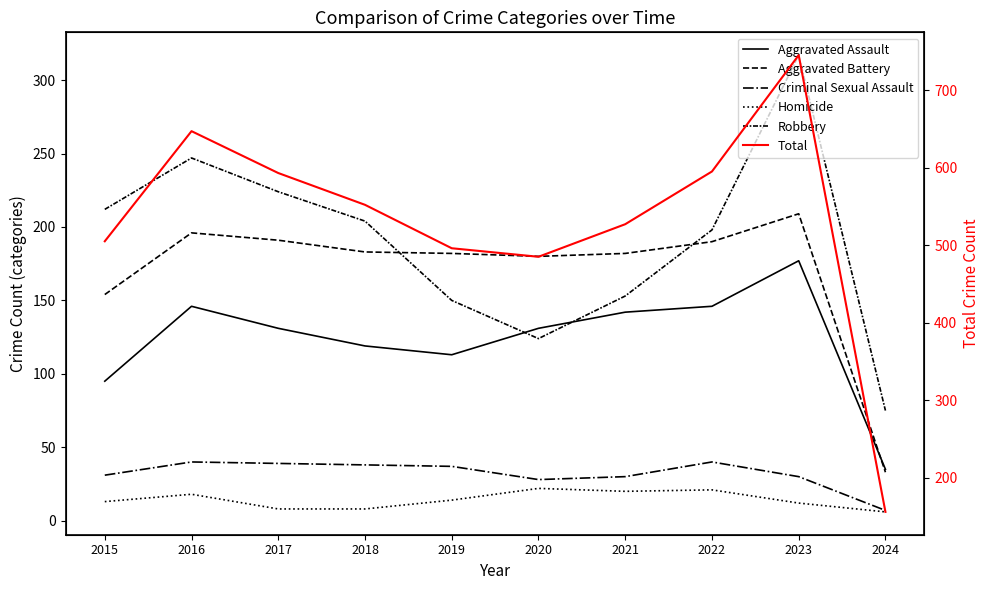

At how many categories does at least one series exceed 222?

9